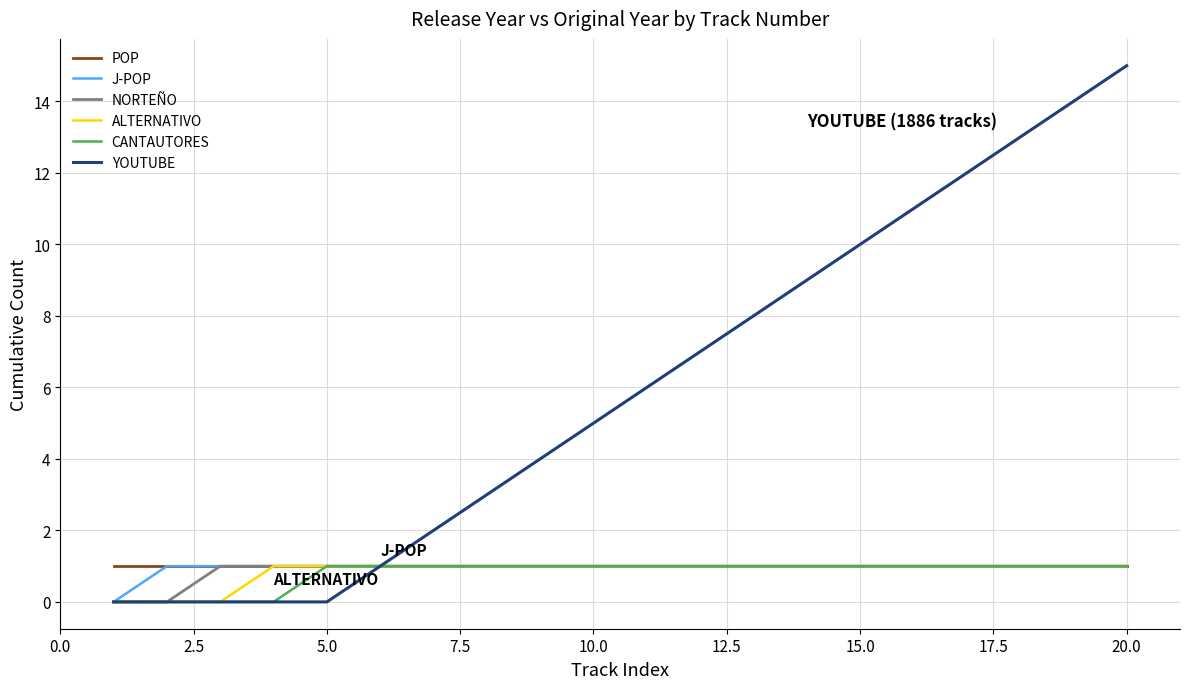

Which series has the widest spread of values?

YOUTUBE